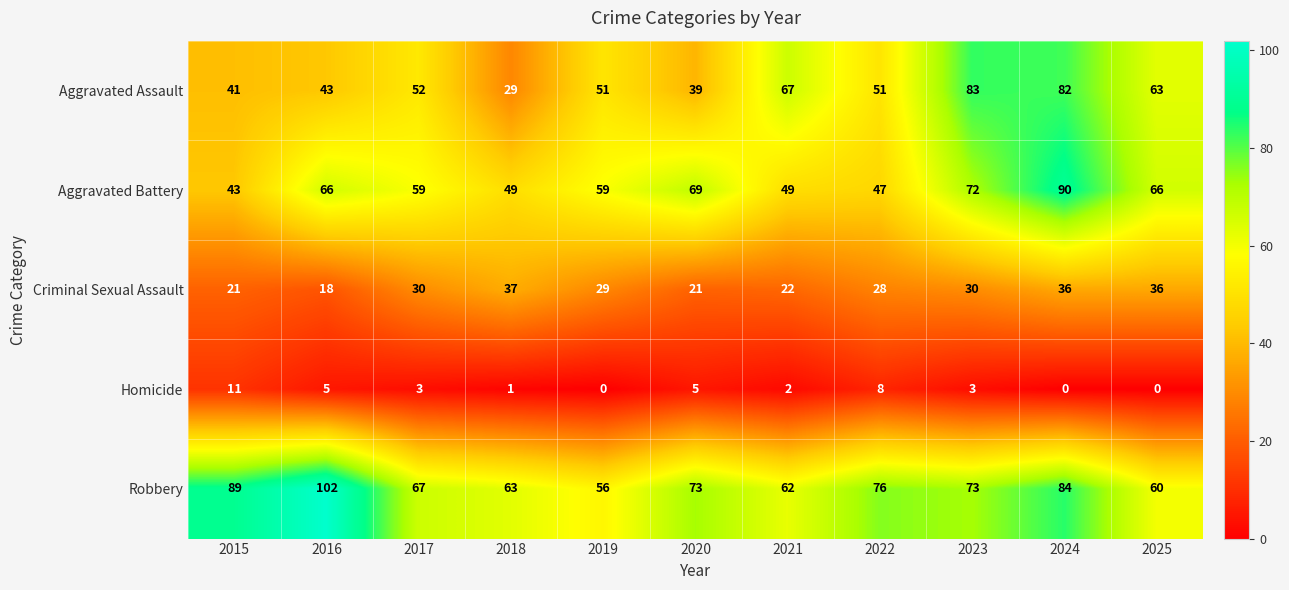

How many values in the Robbery series are below 73?

5